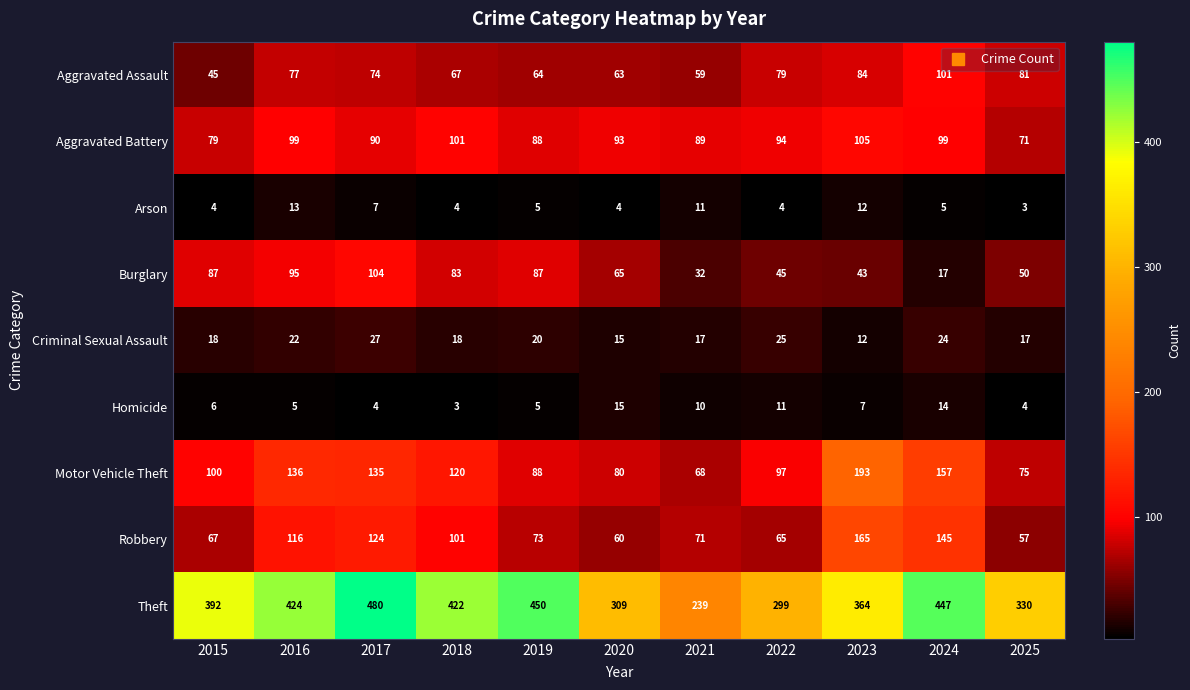

Rank the series by their maximum value, from highest to lowest.

Theft, Motor Vehicle Theft, Robbery, Aggravated Battery, Burglary, Aggravated Assault, Criminal Sexual Assault, Homicide, Arson